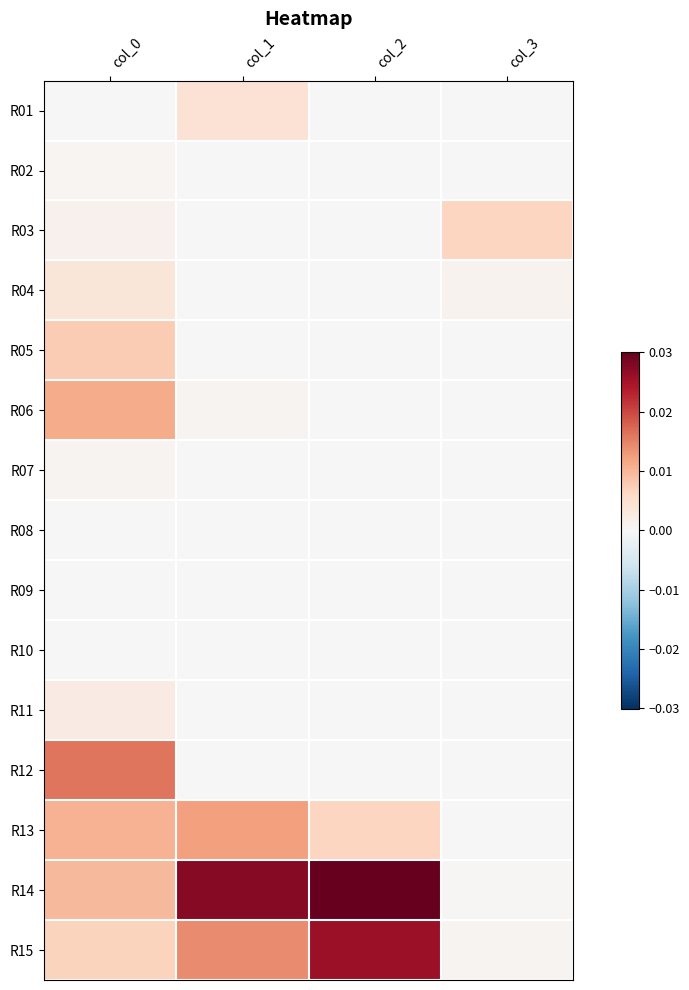

Between col_0 and col_3, which is larger?

col_0